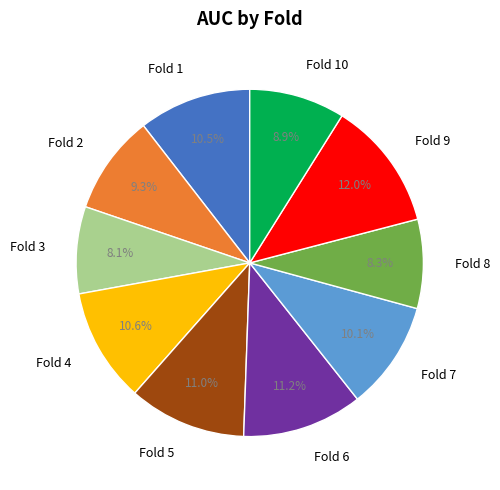

Is it true that Fold 3 is 8% of the pie?

True